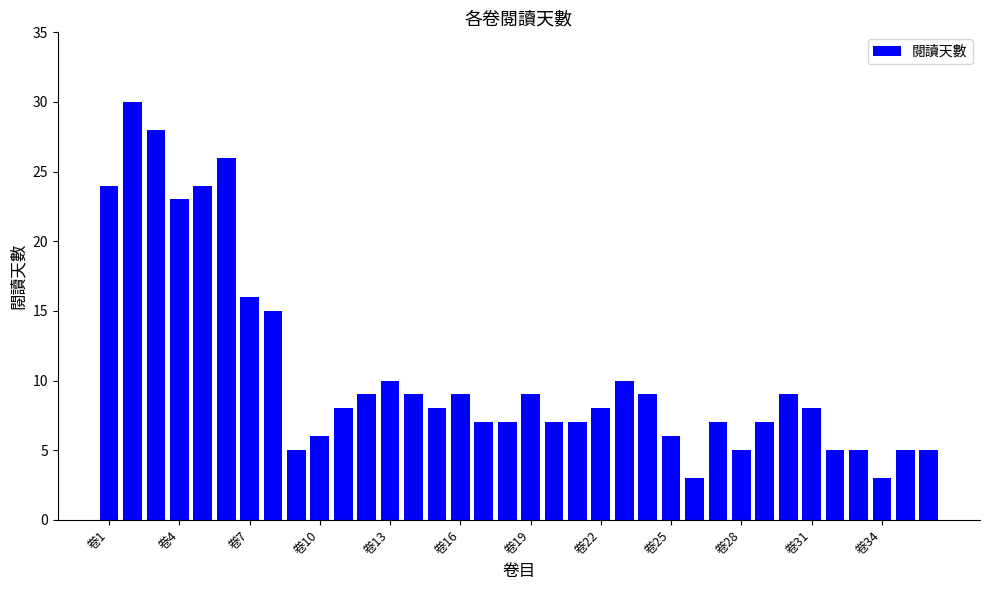

What is the smallest value displayed?

3